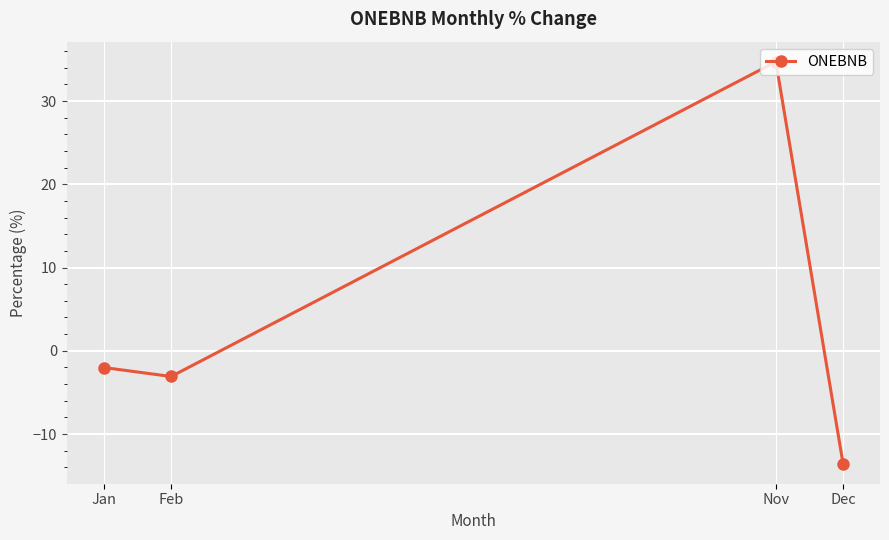

Which has a higher value, Dec or Nov?

Nov